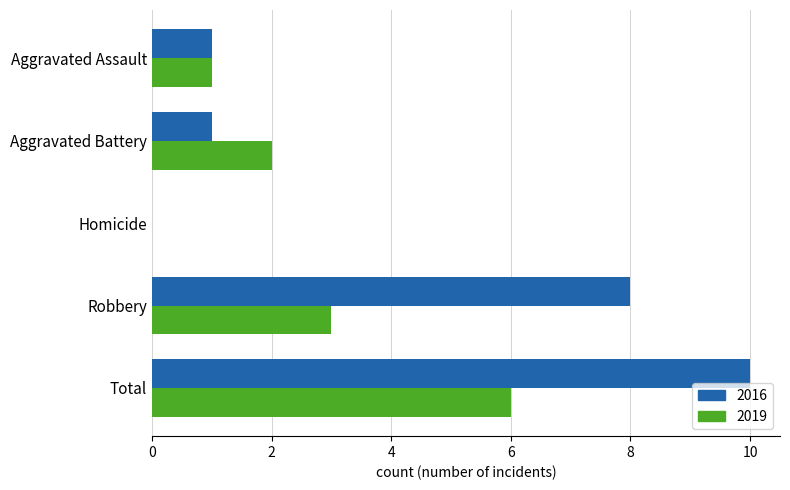

Between Aggravated Battery and Robbery, which series saw the biggest shift?

2016